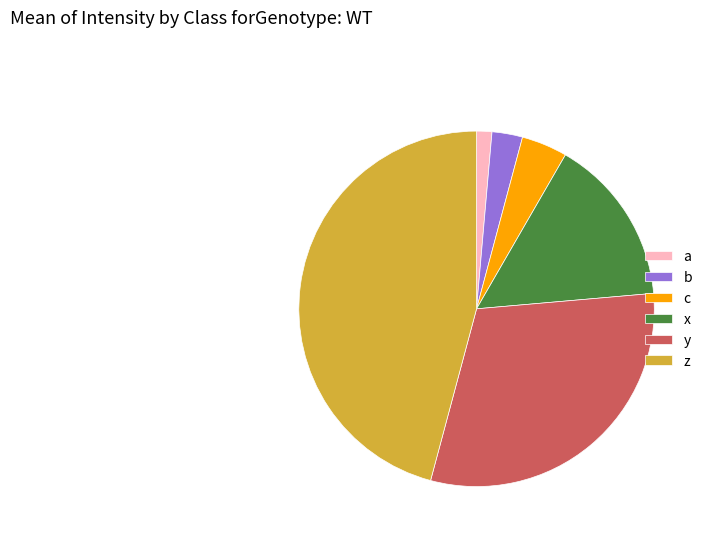

Does y account for over 50% of the chart?

No